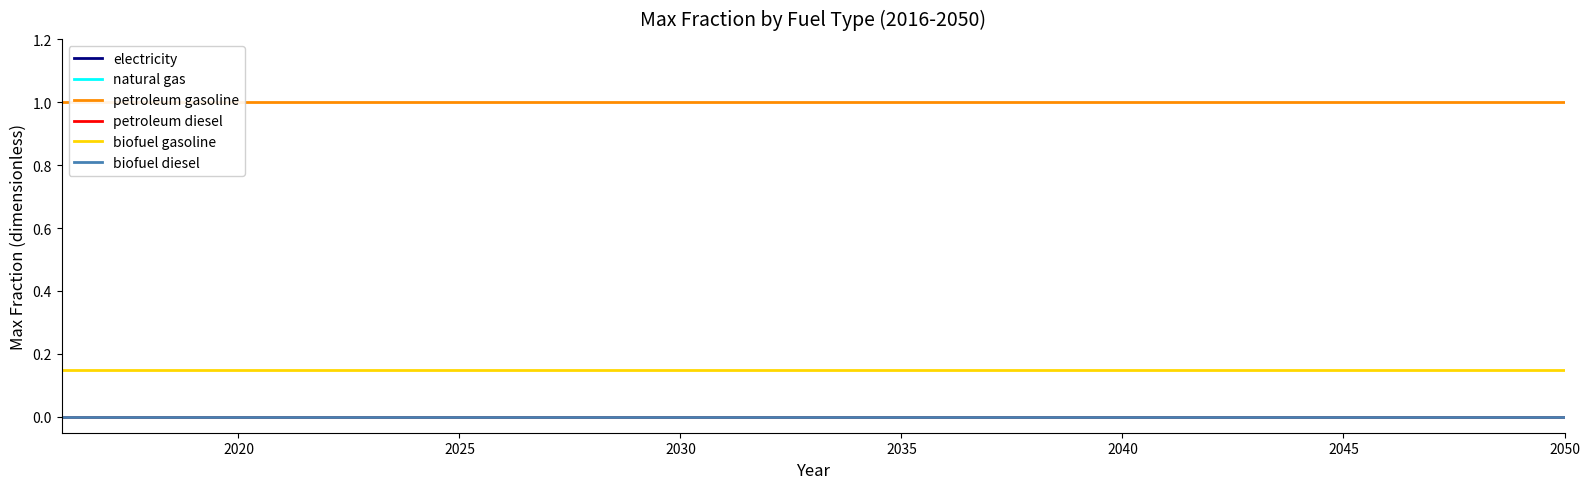

Count the number of data series in this chart.

6